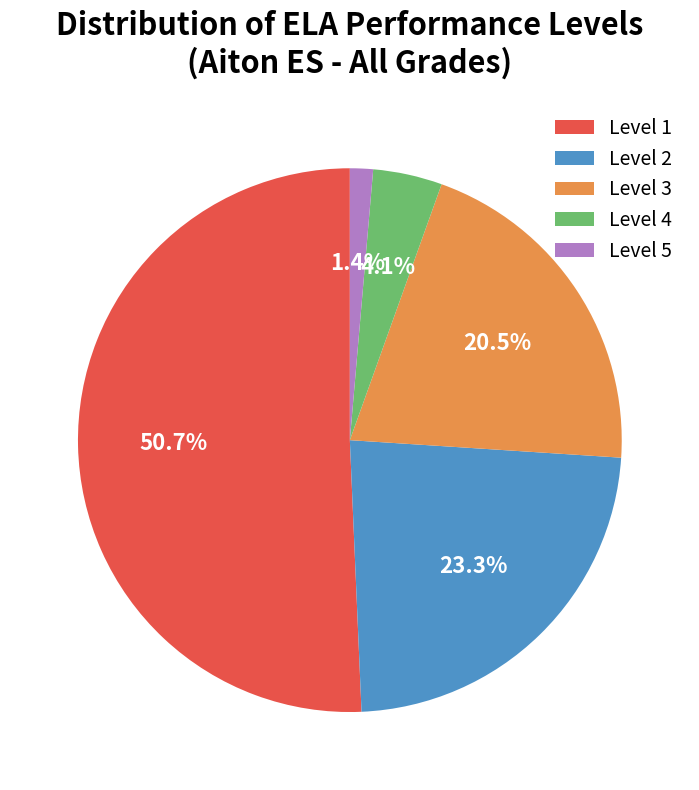

To the nearest percent, what is the average slice percentage?

20%